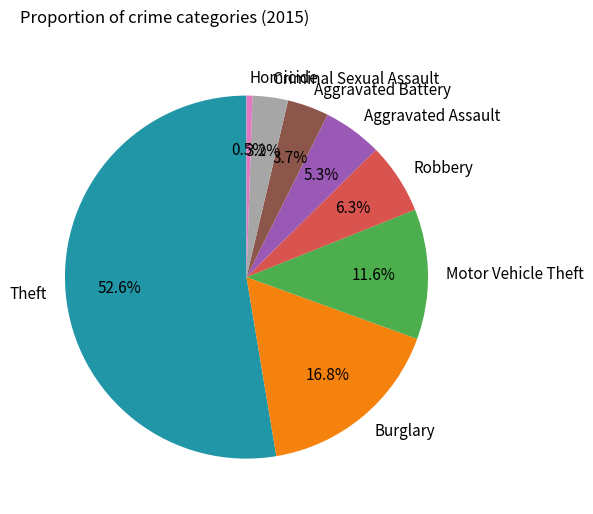

Combined, what portion of the pie is Aggravated Battery and Burglary?

20.5%